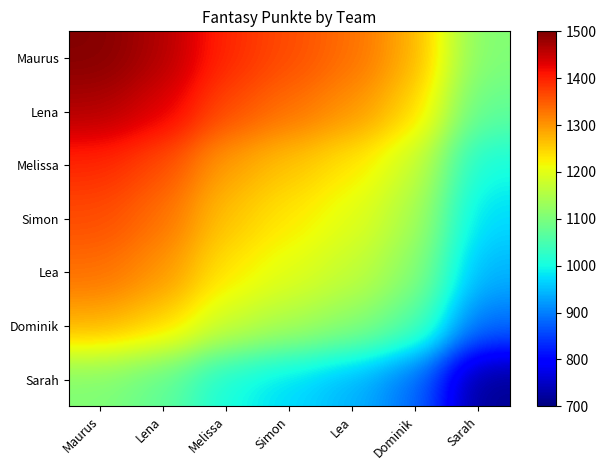

What is the spread (max minus min) of values at Dominik?

391.5